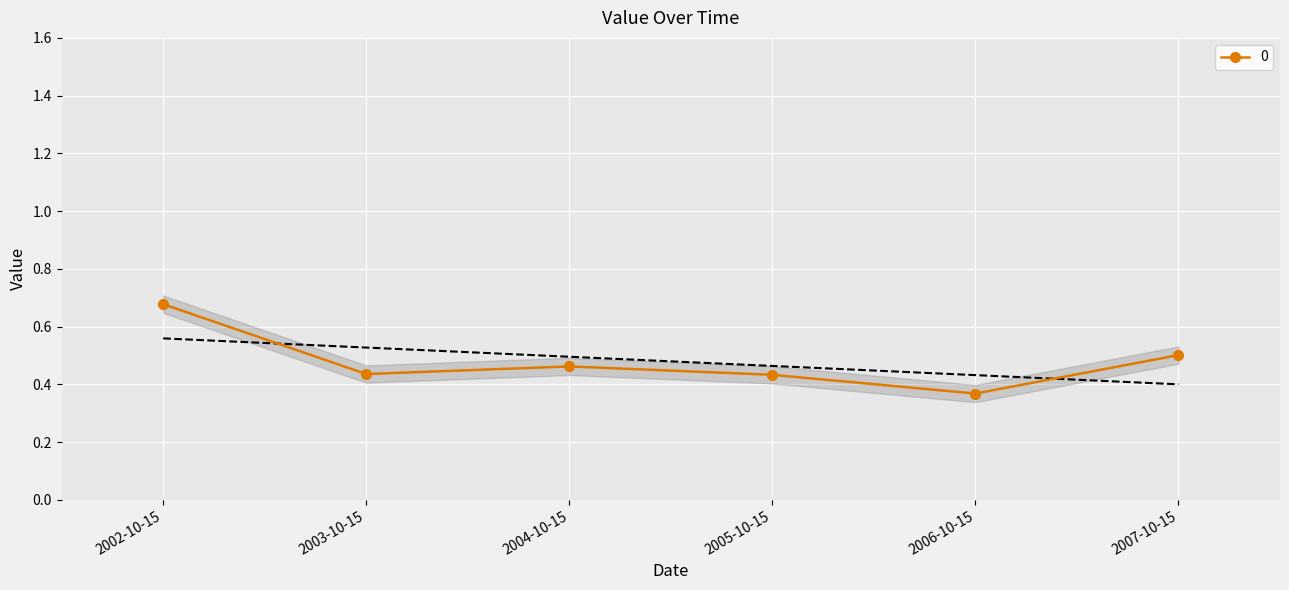

Where is the first local maximum?

2004-10-15